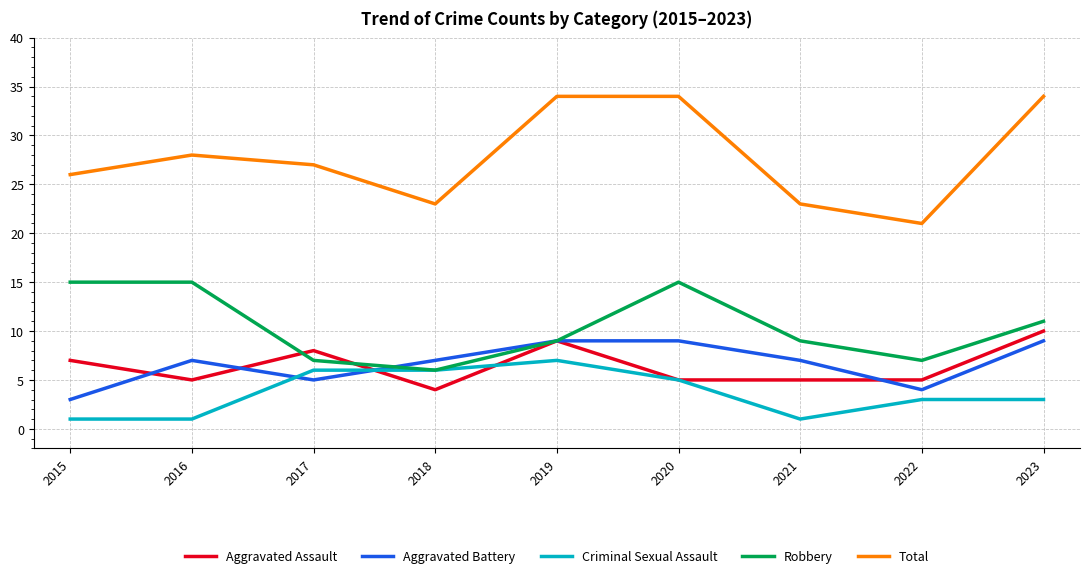

What is the average value of the Robbery series?

10